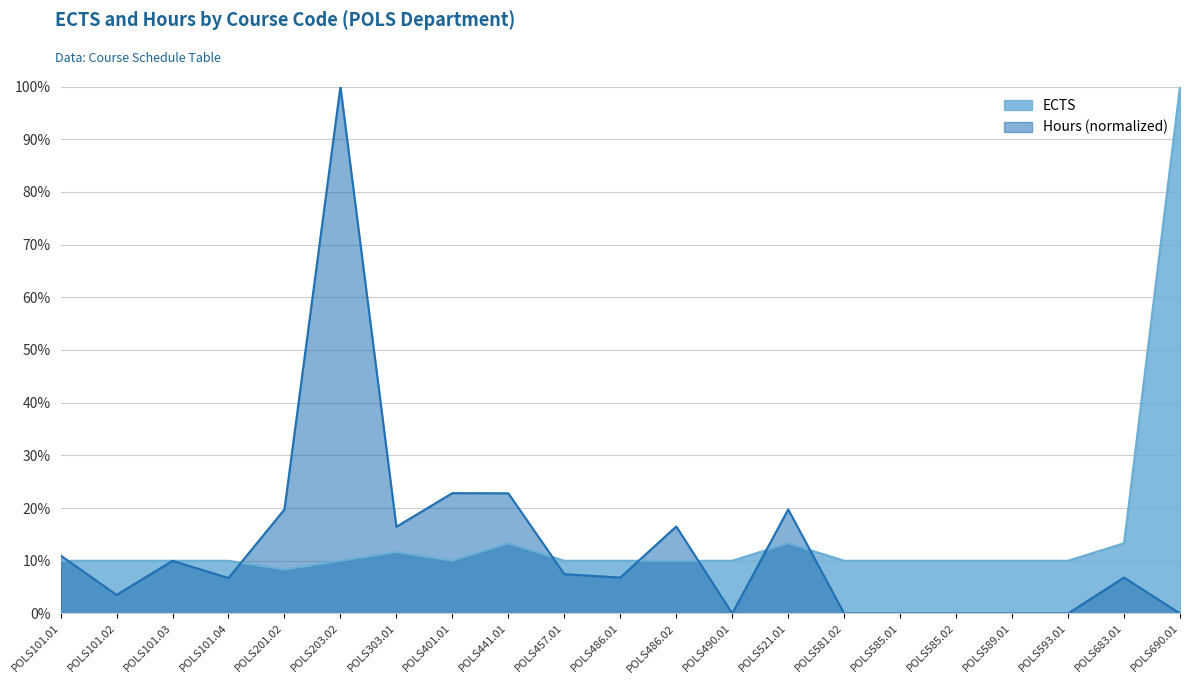

Reading right to left, extract all data points from this chart.

ECTS: 100.0	13.3	10.0	10.0	10.0	10.0	10.0	13.3	10.0	10.0	10.0	10.0	13.3	10.0	11.7	10.0	8.3	10.0	10.0	10.0	10.0
Hours: 0.0	6.8	0.0	0.0	0.0	0.0	0.0	19.7	0.0	16.5	6.8	7.5	22.8	22.8	16.5	100.0	19.7	6.7	10.0	3.5	11.0